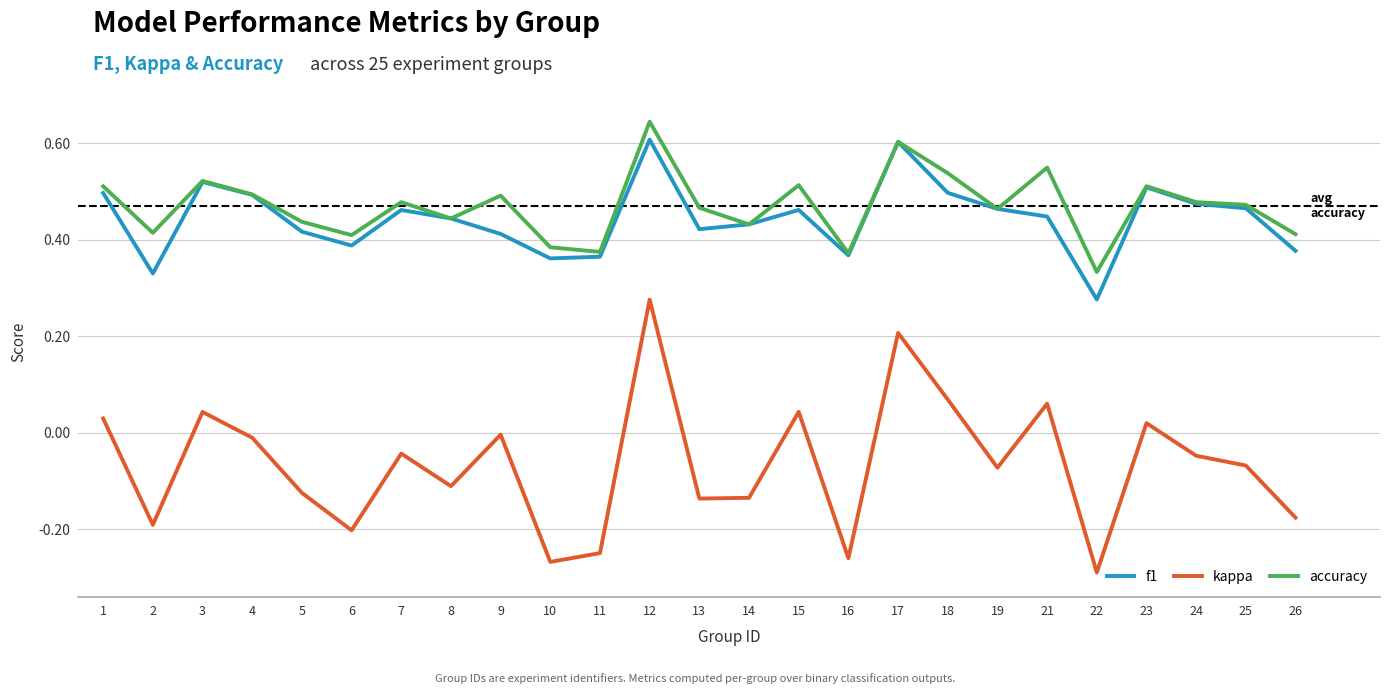

At which category does kappa reach its first local peak?

3